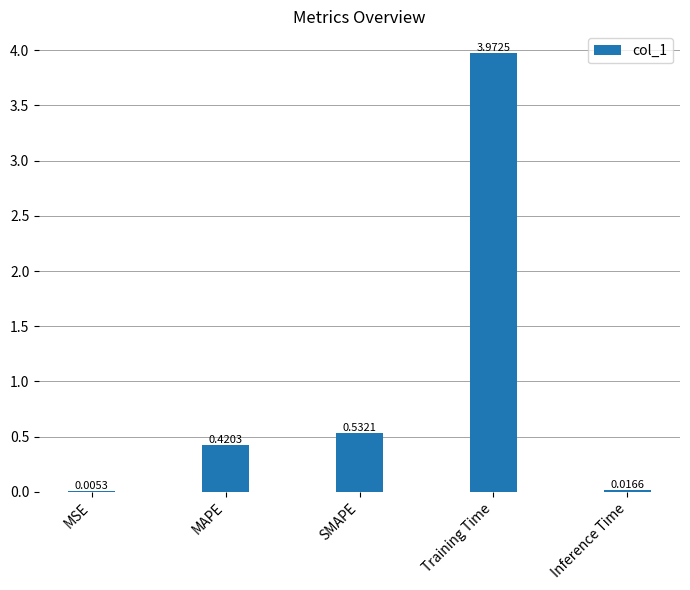

Where is the data nearest to the value 1?

SMAPE